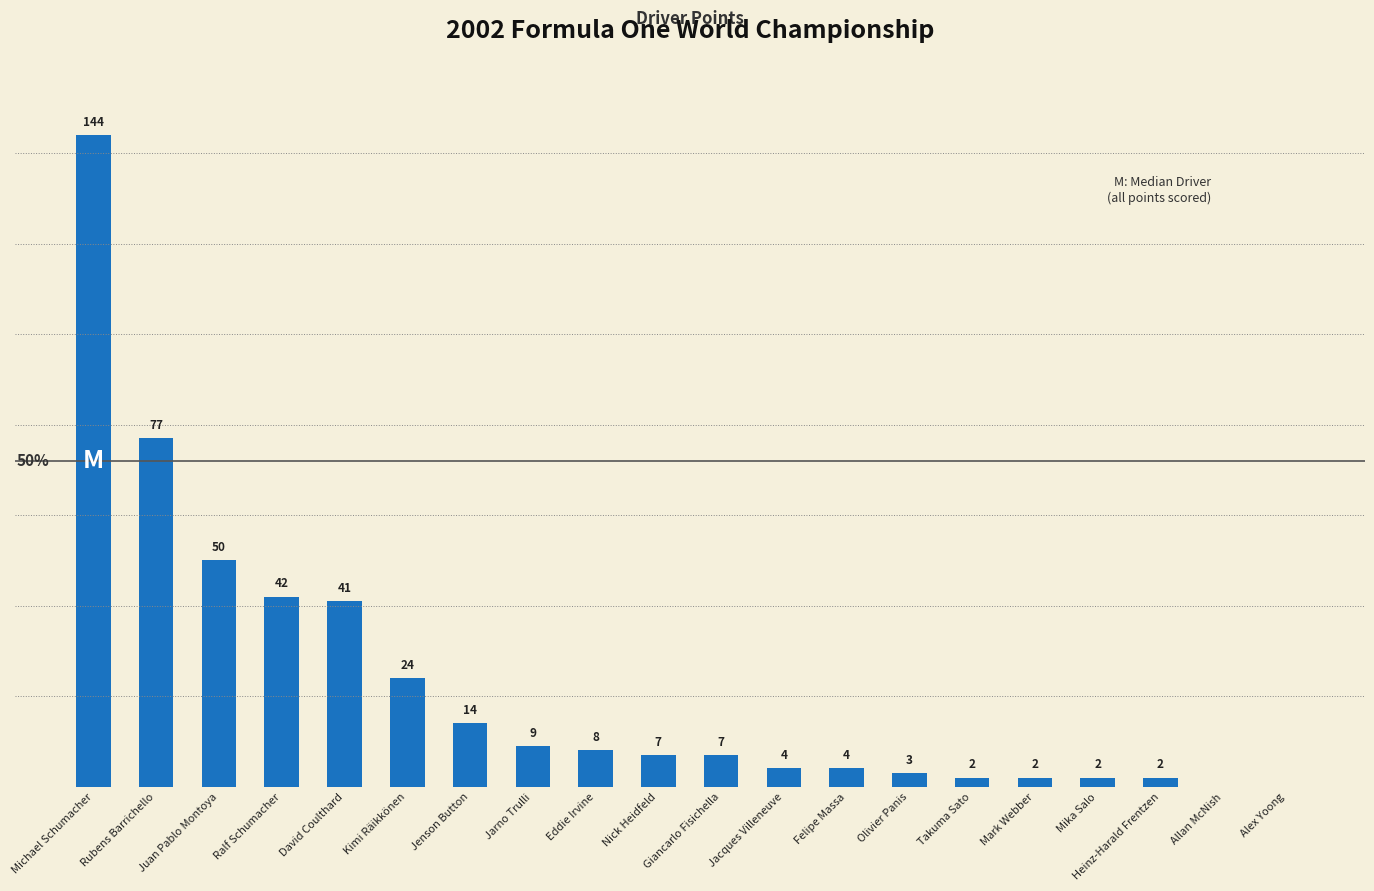

Between Alex Yoong and Felipe Massa, which is larger?

Felipe Massa